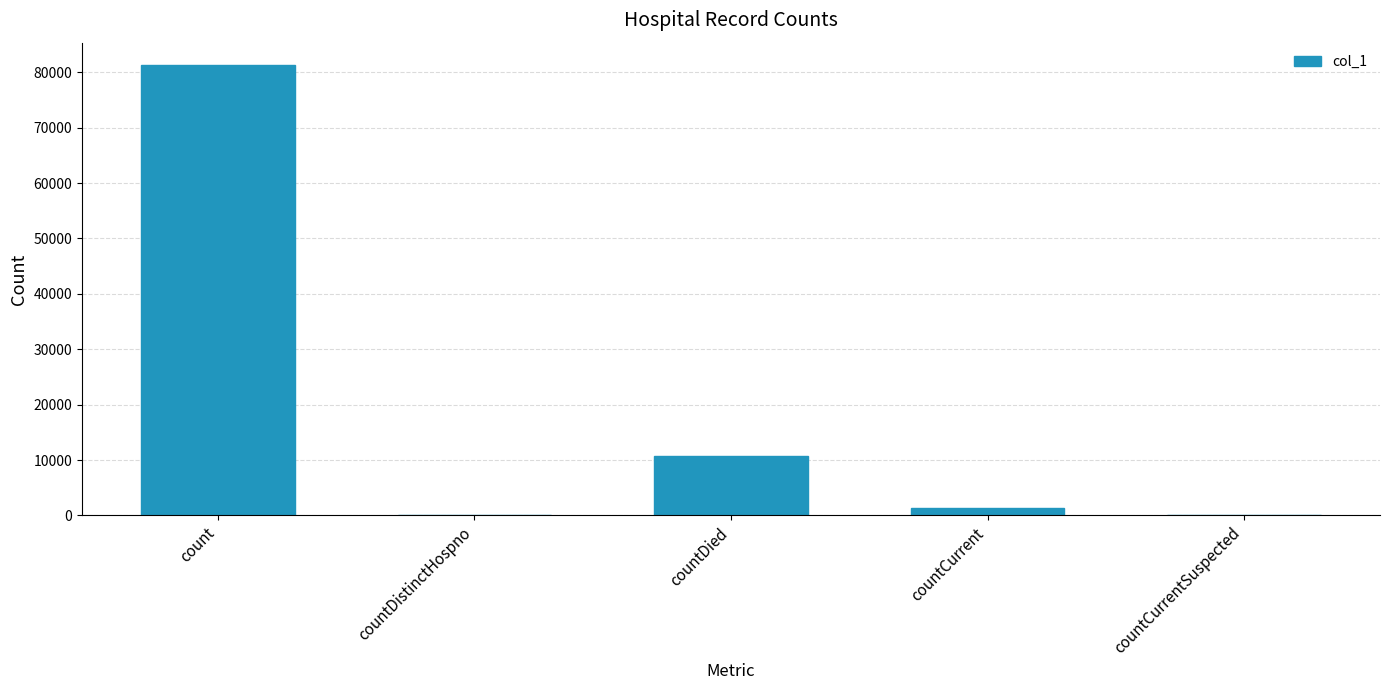

Is it true that the value at countCurrentSuspected is 0?

True